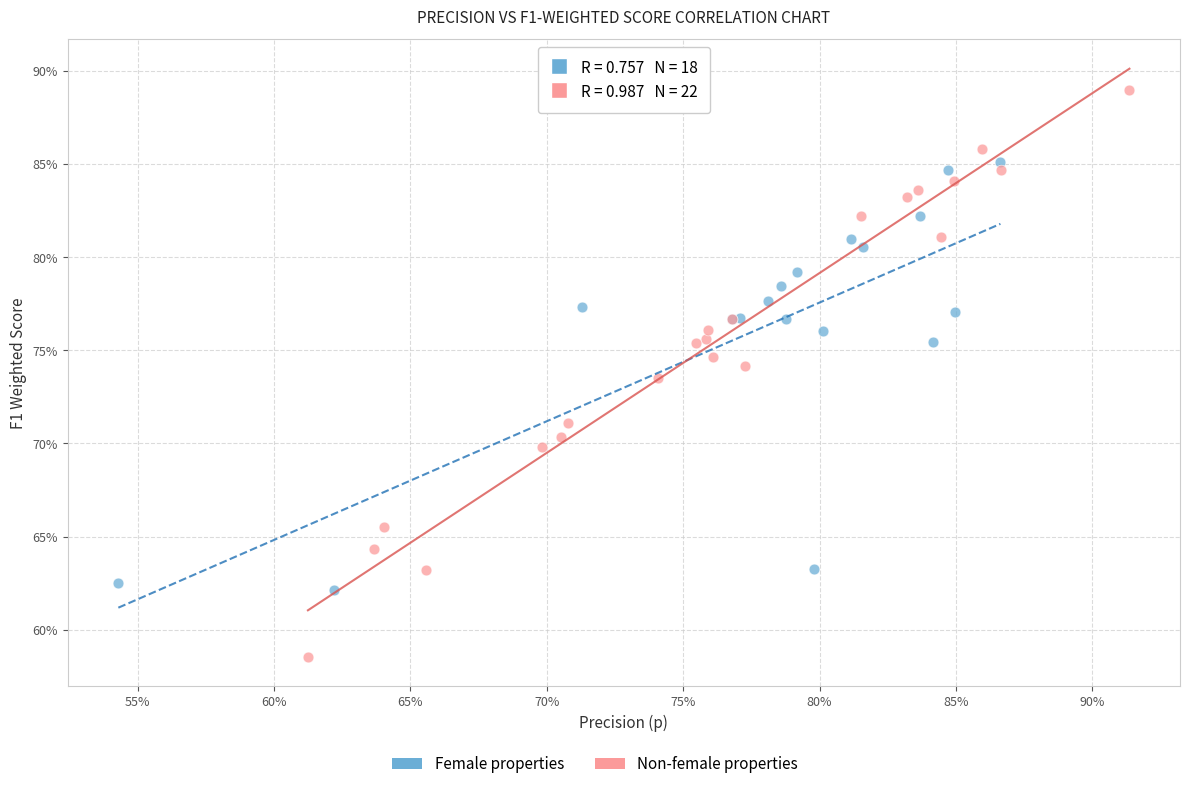

Which series contains the highest Y value?

Non-female properties